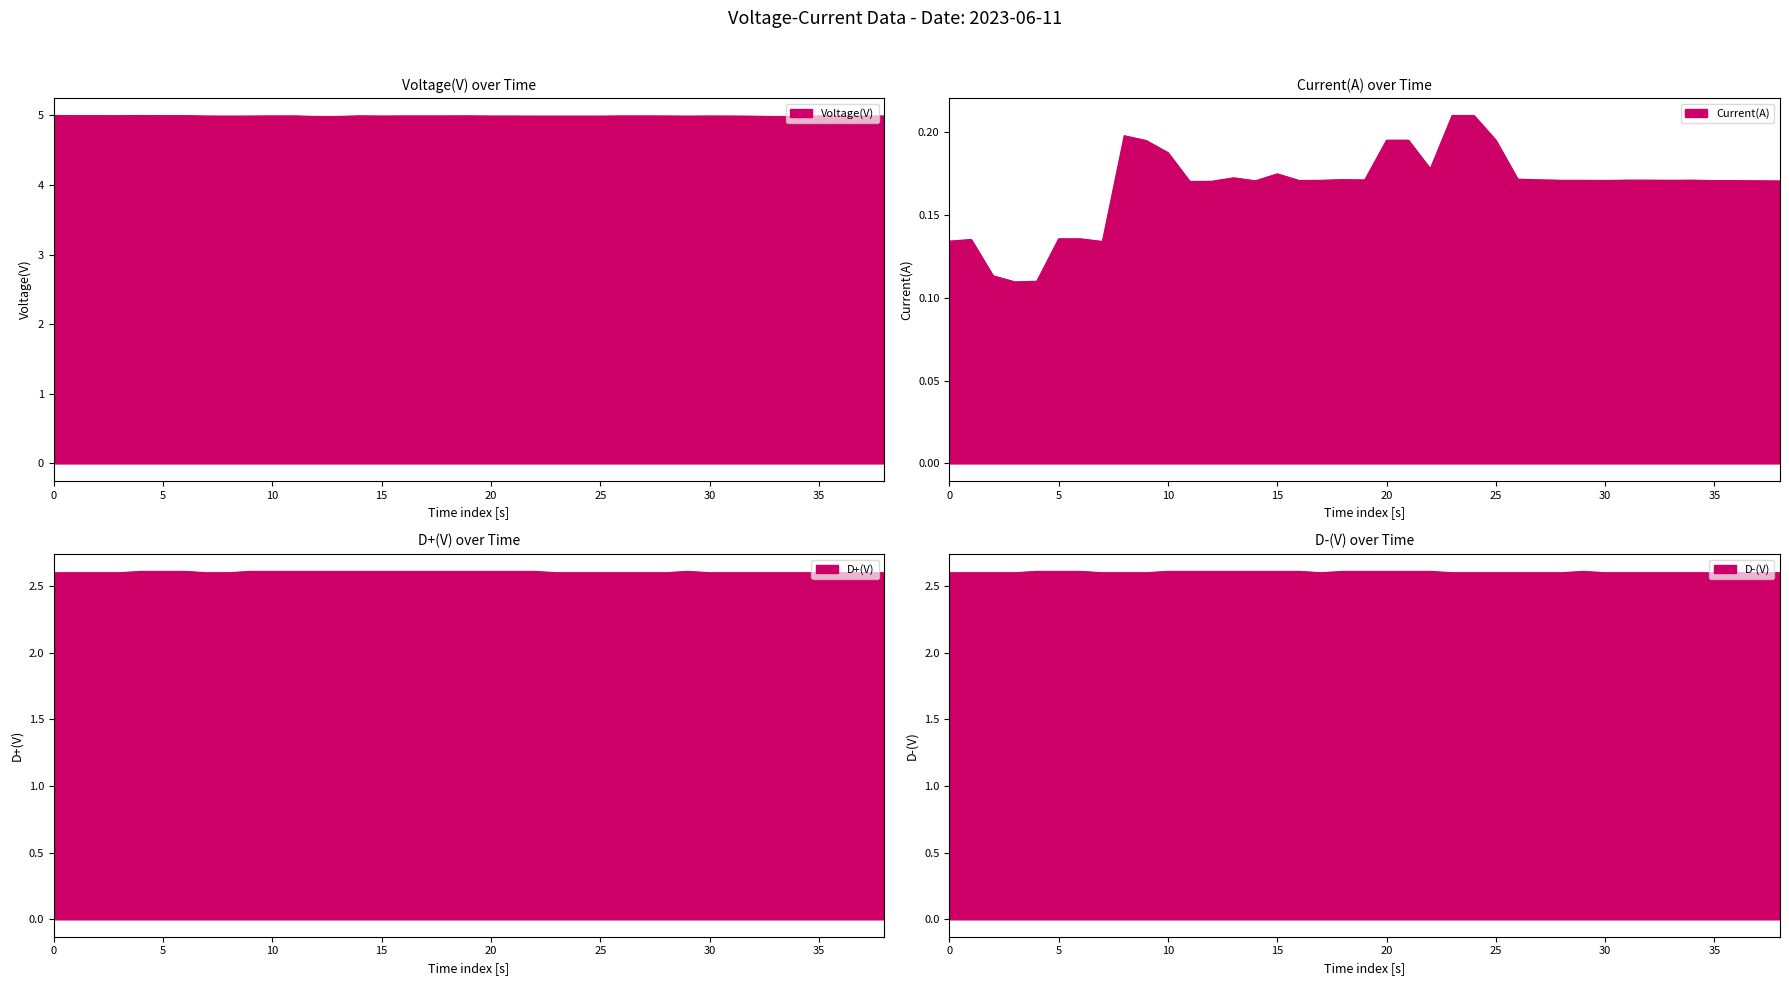

How many interior local peaks does the Current(A) series have?

6